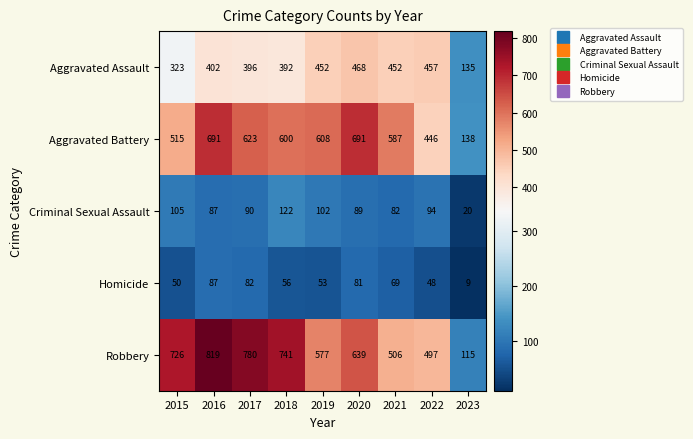

What is the difference between the maximum and minimum values in the Aggravated Battery series?

553